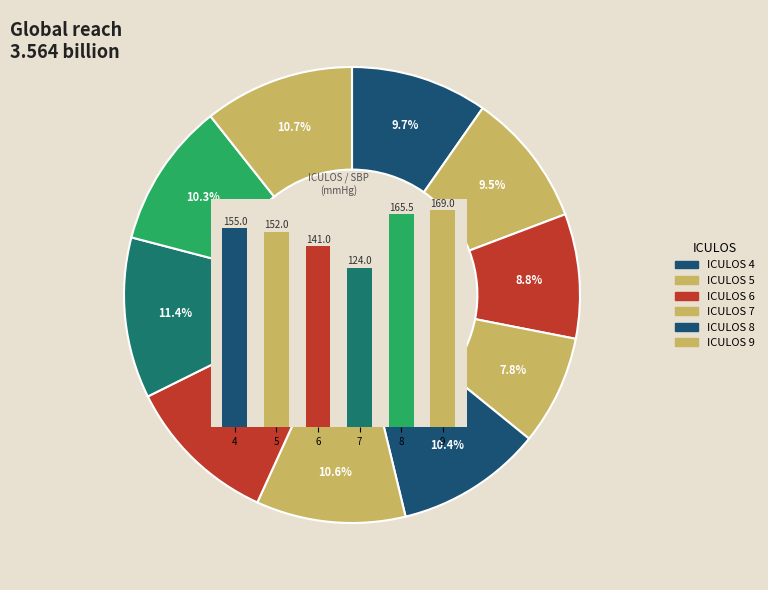

The 5 slice represents 17% of the pie. True or false?

True